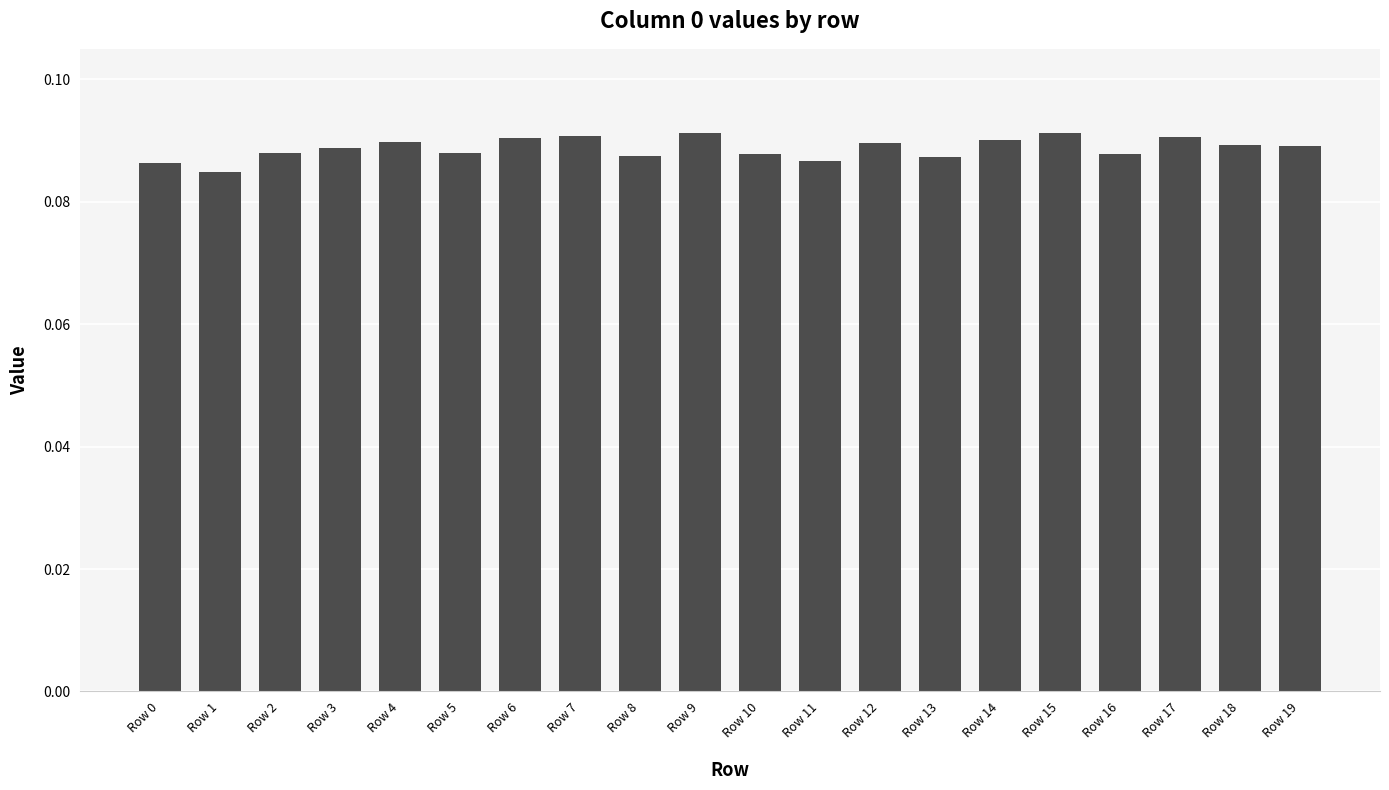

Does the chart contain stacked bars?

No